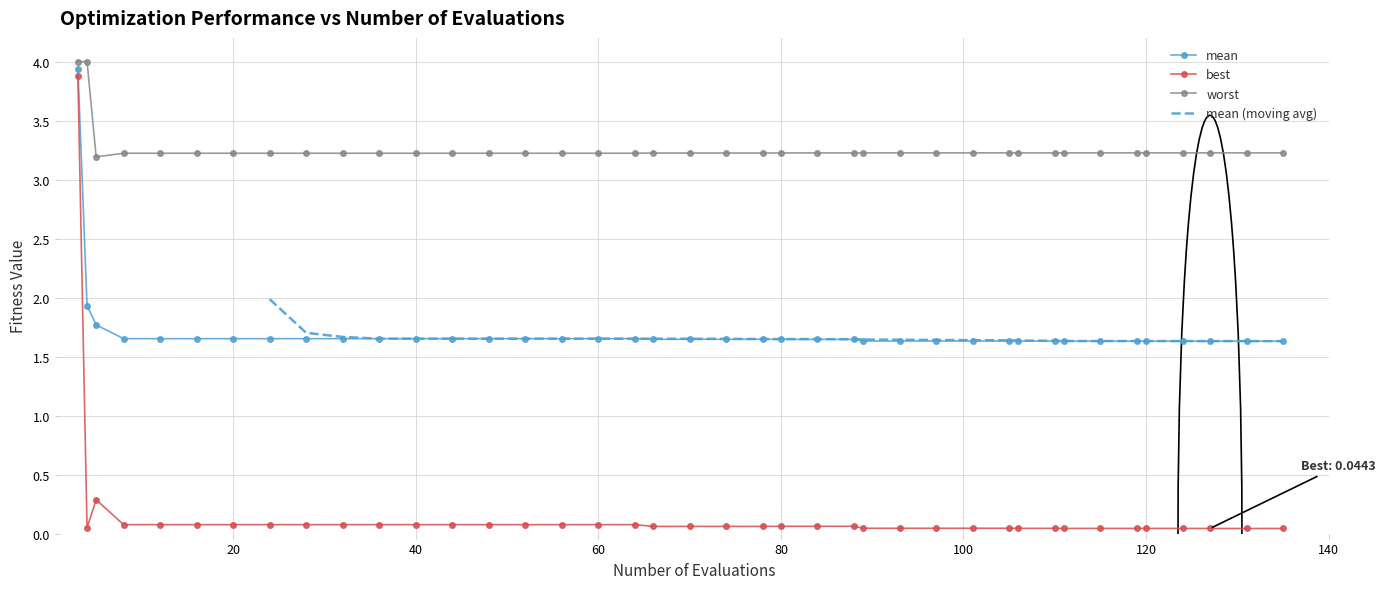

True or false: worst has a value of 3.2 at 40.

True